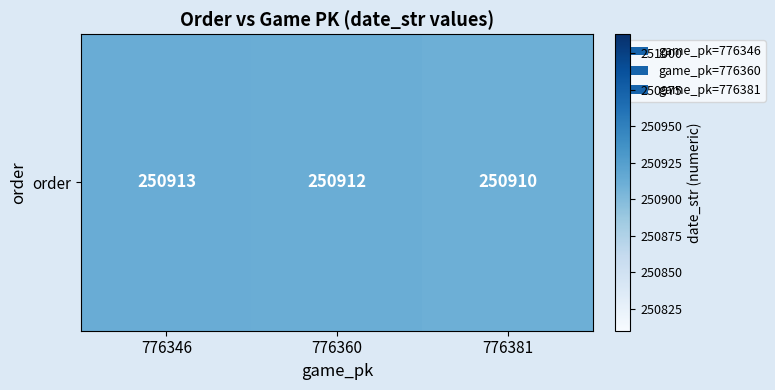

What is the sum of the values at 776346 and 776360?

501825